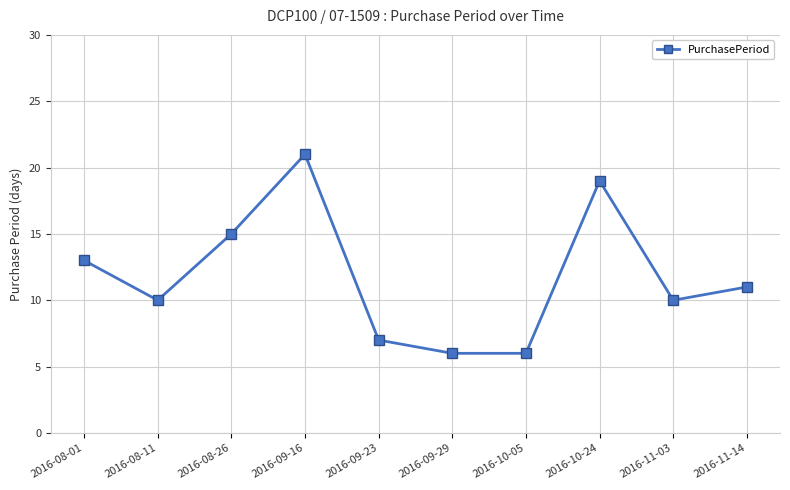

What is the label of the 3rd point from the left?

2016-08-26